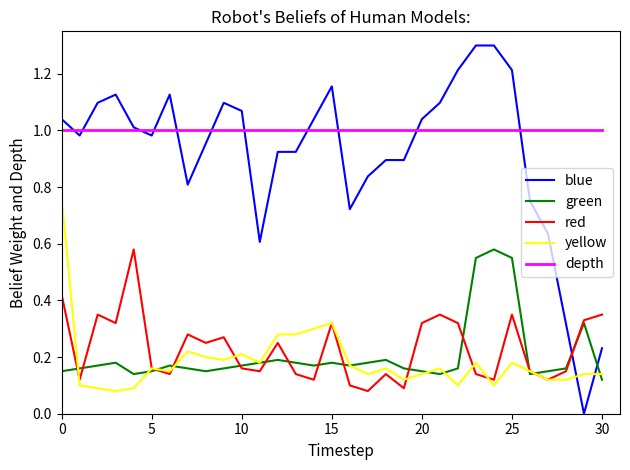

Which series has the widest spread of values?

blue